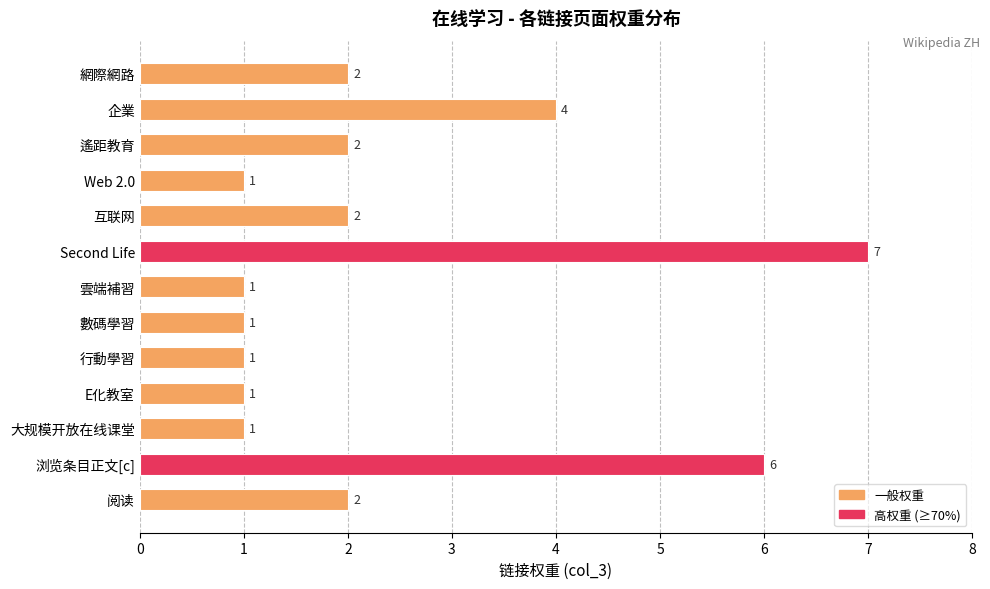

How many values are between 1 and 2?

10